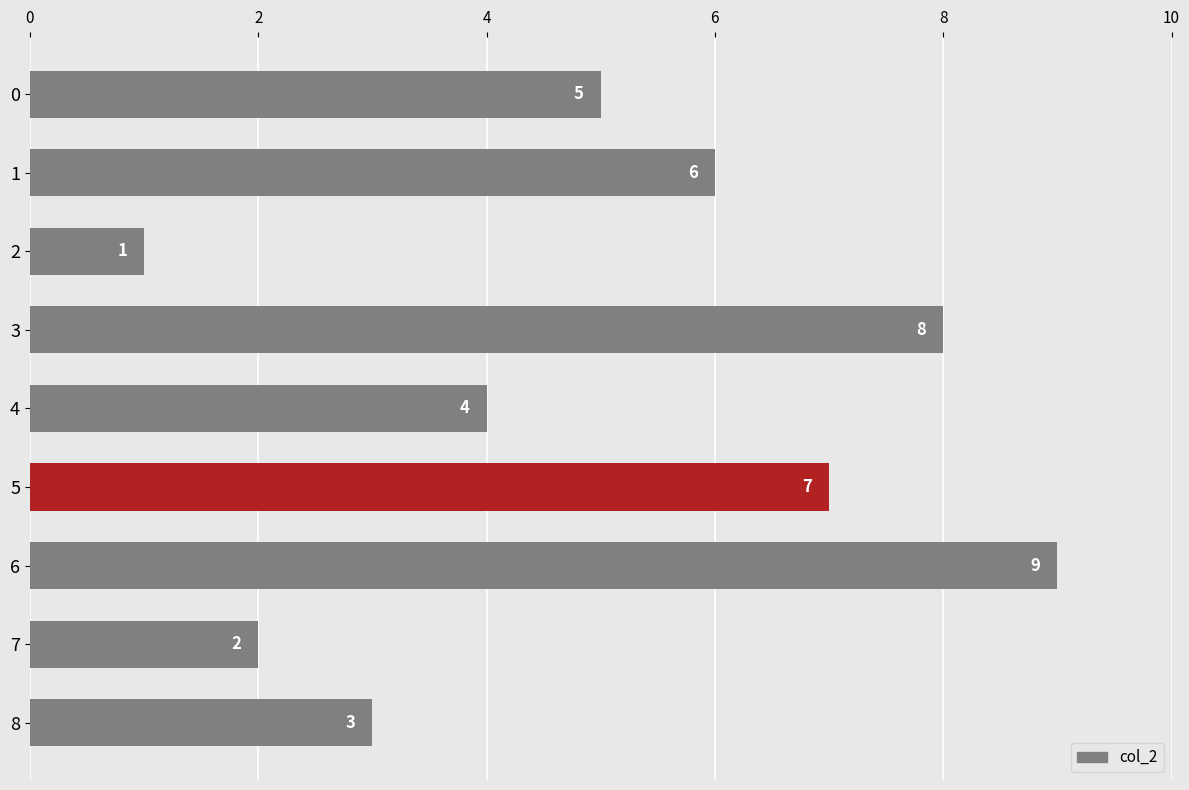

Count the values in the range 3 to 7.

5